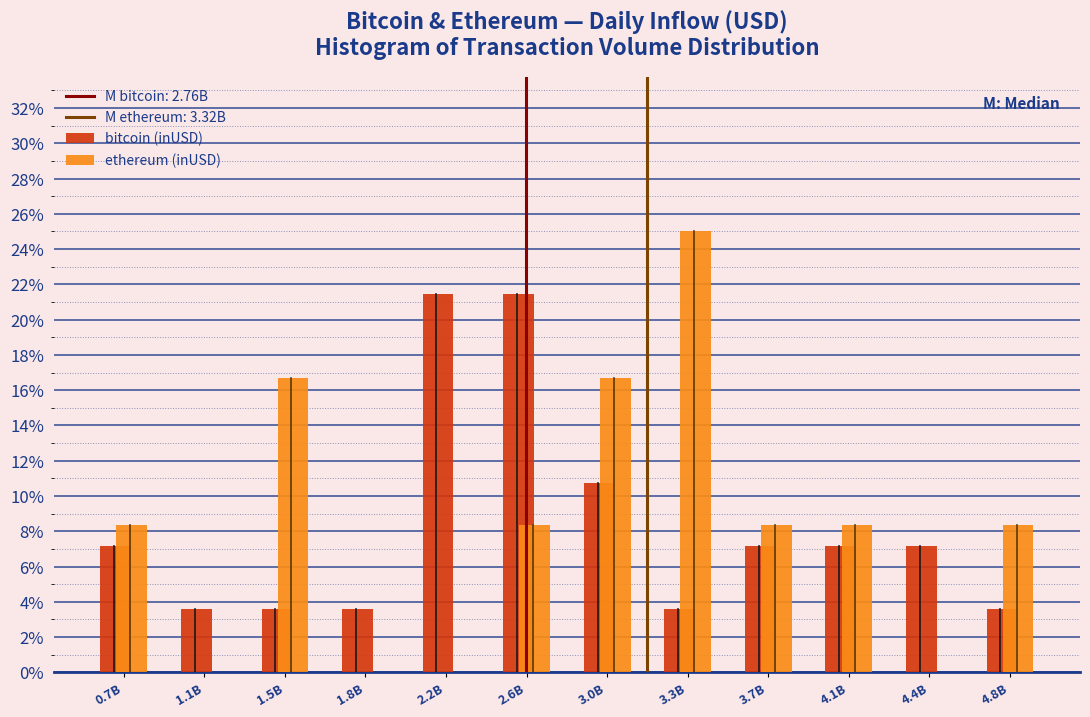

Reading left to right, list all the values displayed in this chart.

bitcoin (inUSD): 0.7B=7.1	1.1B=3.6	1.5B=3.6	1.8B=3.6	2.2B=21.4	2.6B=21.4	3.0B=10.7	3.3B=3.6	3.7B=7.1	4.1B=7.1	4.4B=7.1	4.8B=3.6
ethereum (inUSD): 0.7B=8.3	1.1B=0.0	1.5B=16.7	1.8B=0.0	2.2B=0.0	2.6B=8.3	3.0B=16.7	3.3B=25.0	3.7B=8.3	4.1B=8.3	4.4B=0.0	4.8B=8.3